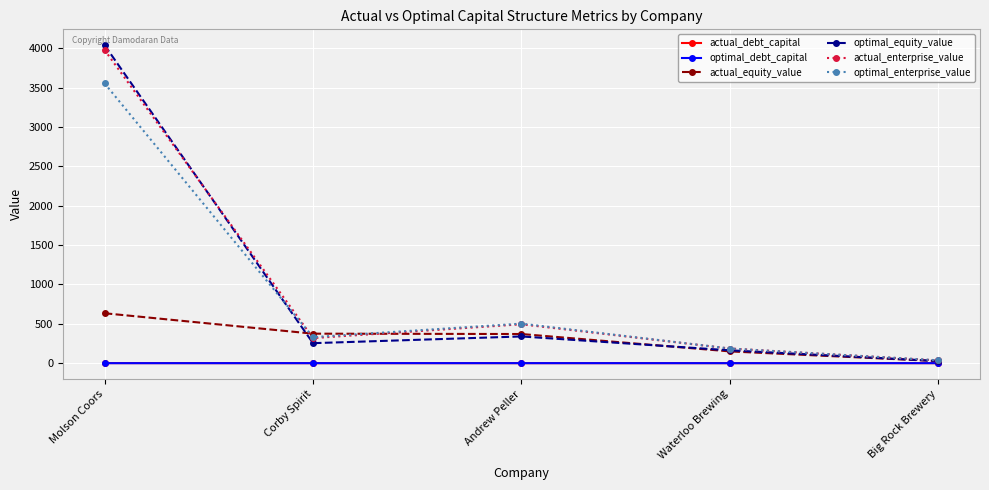

The value of actual_equity_value at Andrew Peller is 370.5. True or false?

True